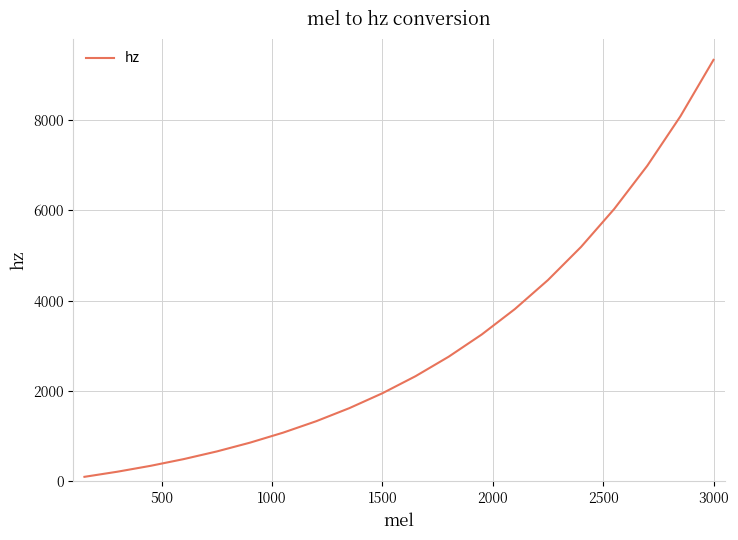

Reading left to right, what are all the values shown in this chart?

99.7	213.5	343.5	492.1	661.8	855.7	1077.1	1330.1	1619.2	1949.3	2326.5	2757.3	3249.5	3811.8	4454.1	5187.8	6026.0	6983.5	8077.4	9326.9